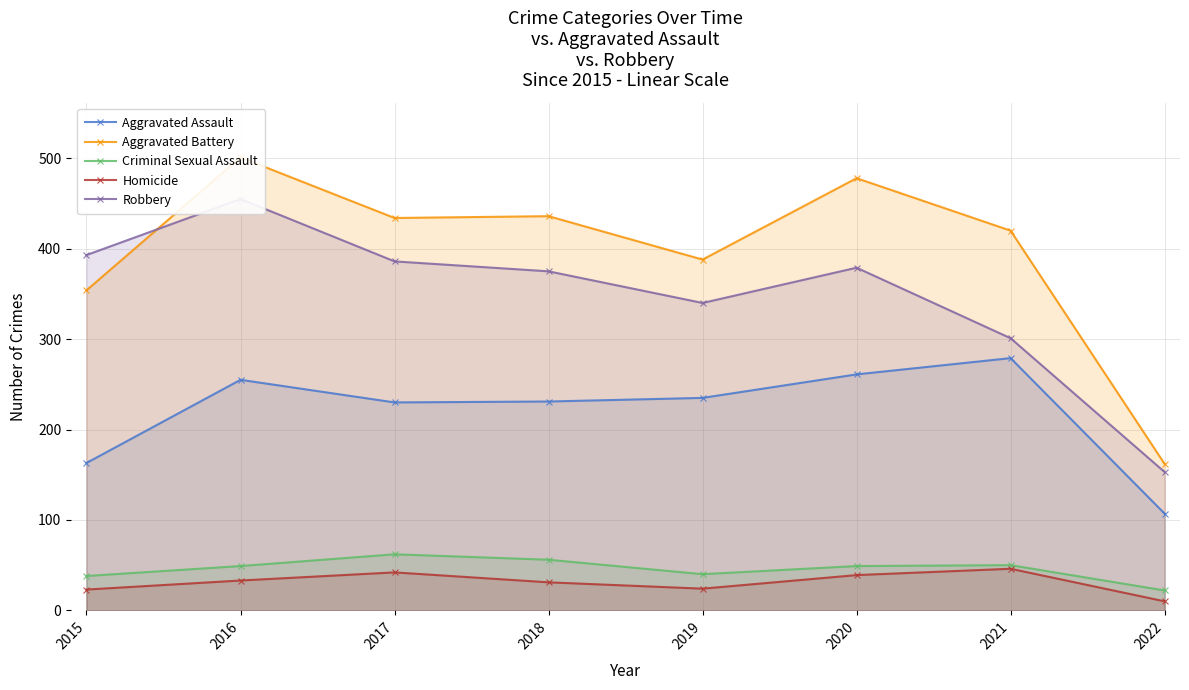

How many data points in Robbery are less than 379?

4